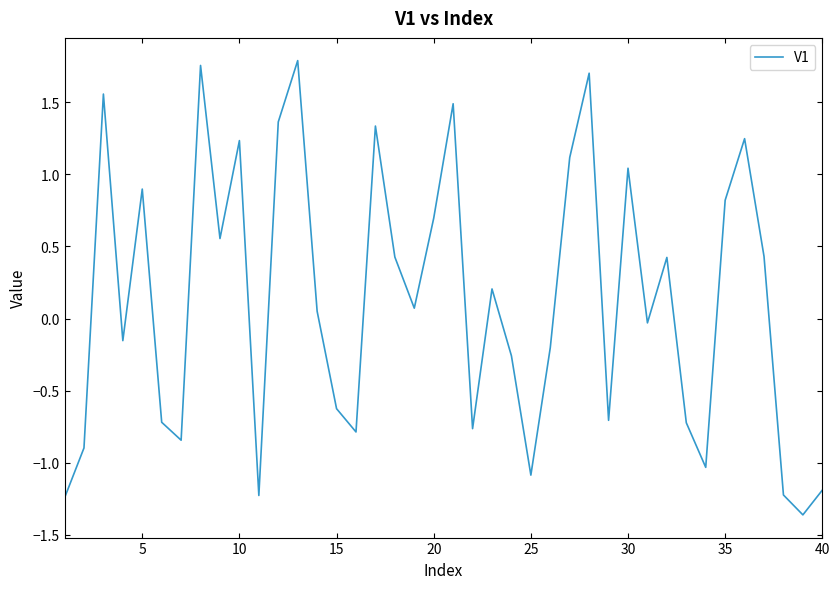

What is the difference between the maximum and minimum values?

3.2